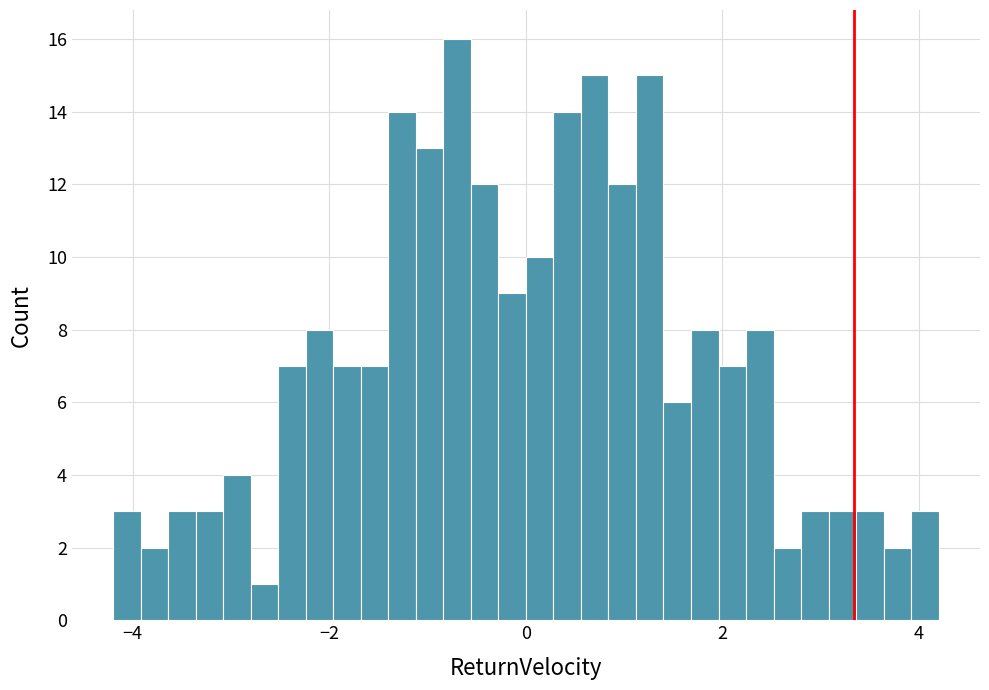

Around what value on the x-axis is the tallest bar? Give the approximate position of its centre, as read against the axis.

-0.6